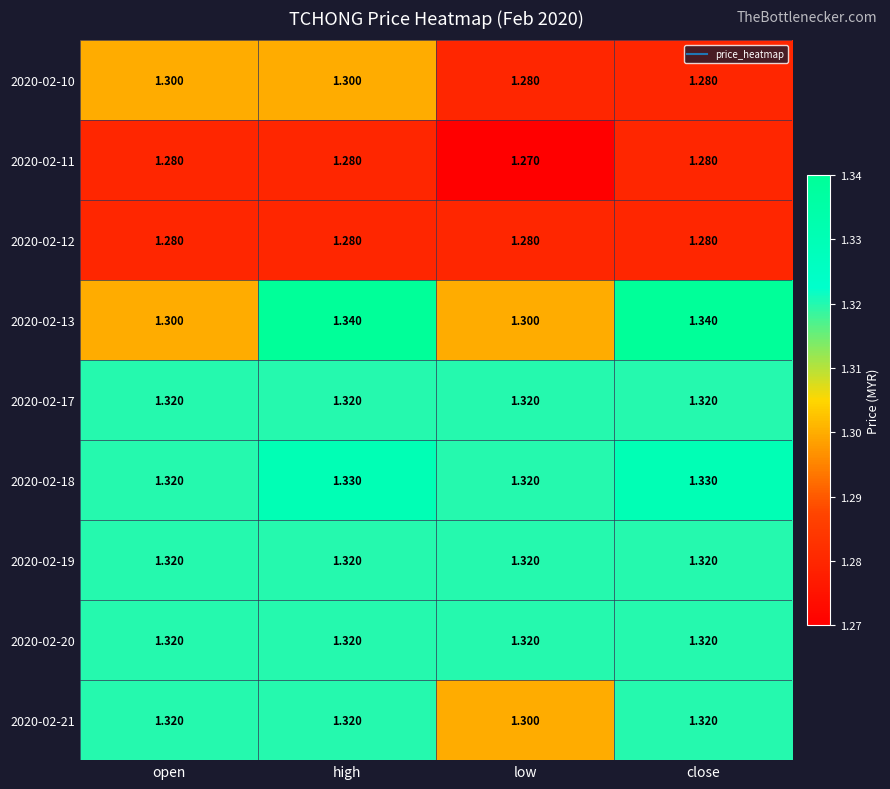

Is the value of 2020-02-12 at high greater than the value of 2020-02-18 at close?

No